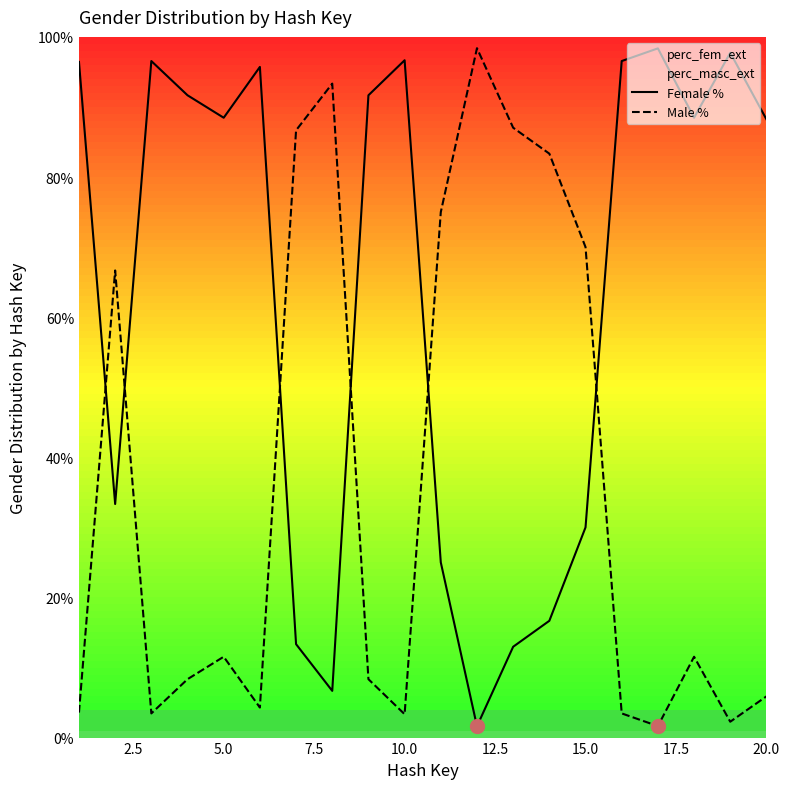

How many series are shown in this chart?

2